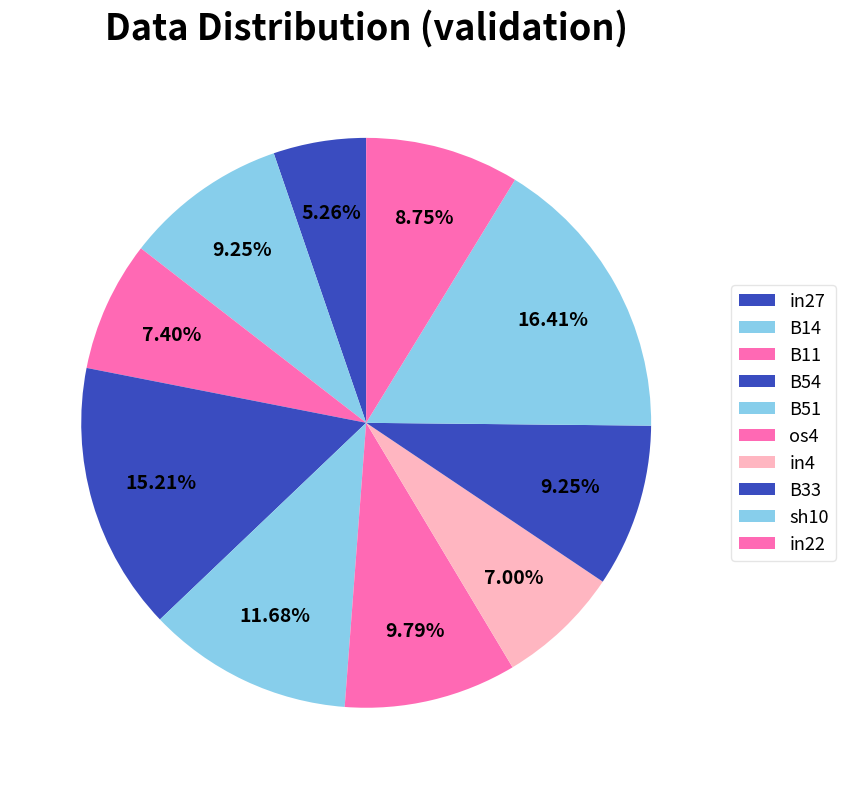

How many segments does this pie chart have?

10